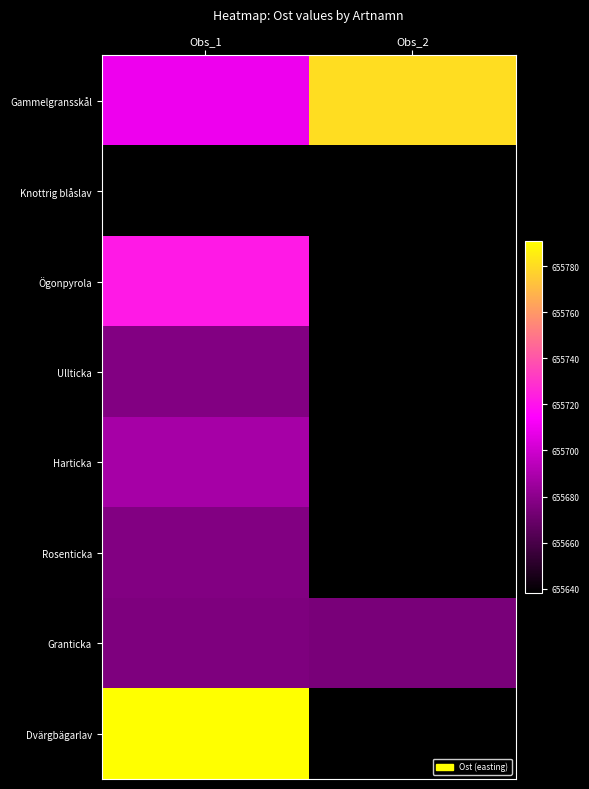

Which series has the largest total across all categories?

Gammelgransskål